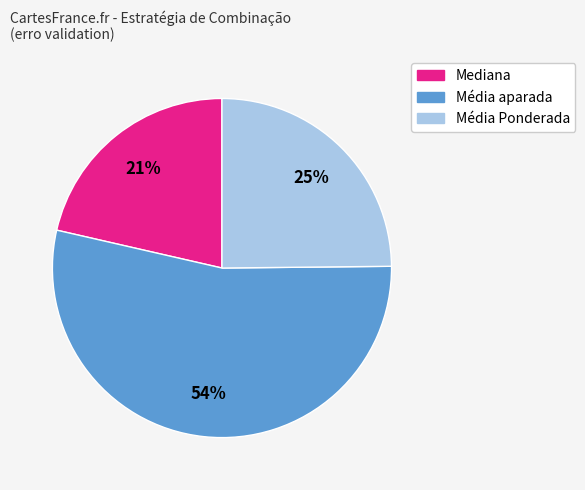

Does any single category account for the majority?

Yes